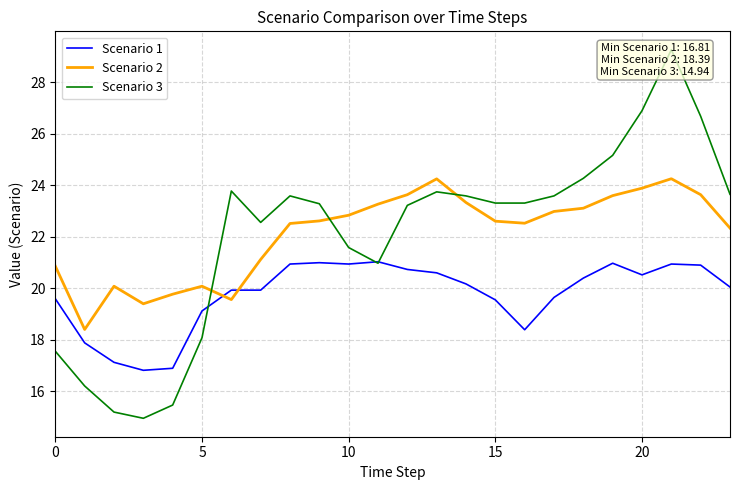

How many intersections are there between Scenario 2 and Scenario 1?

2